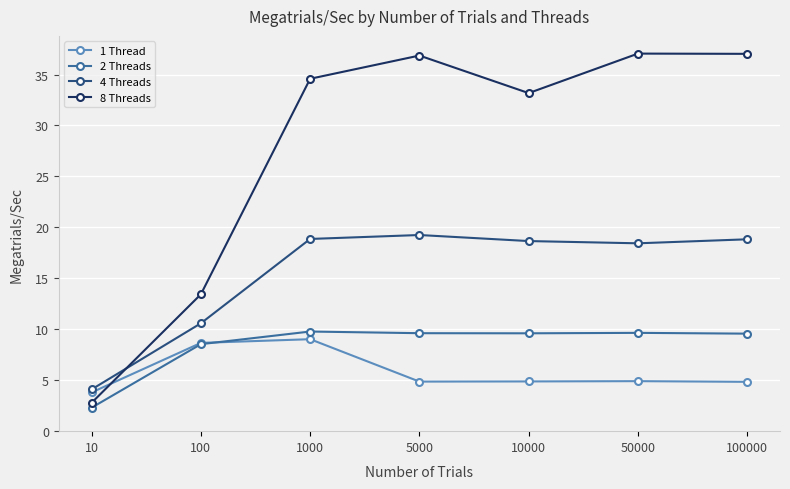

What is the minimum value shown in the chart?

2.3